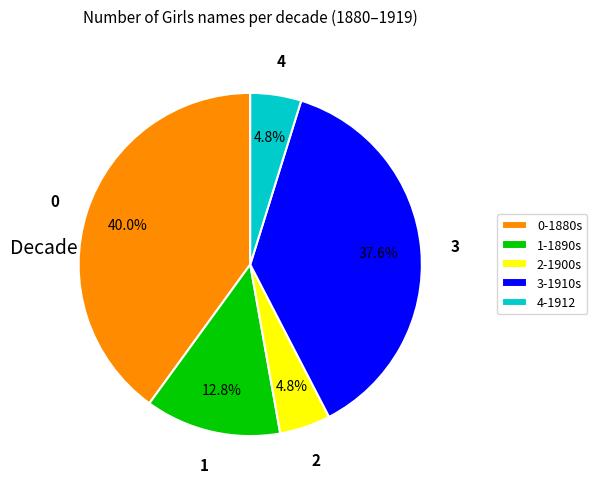

What is the largest slice in the pie chart?

0-1880s